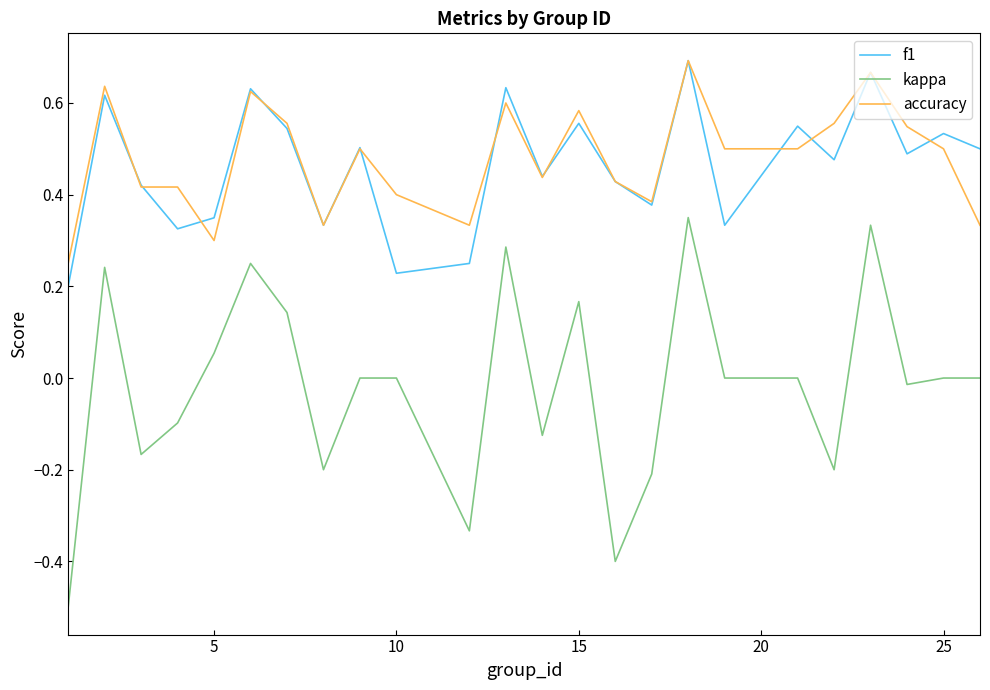

True or false: f1 and kappa intersect in this chart.

False